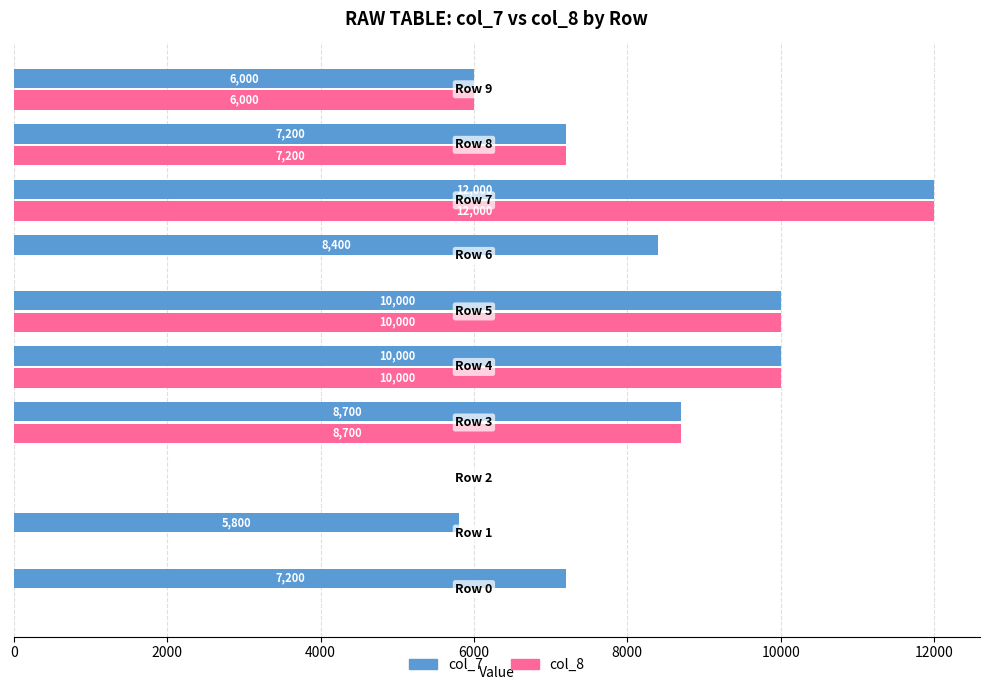

What is the sum of all col_8 values?

53900